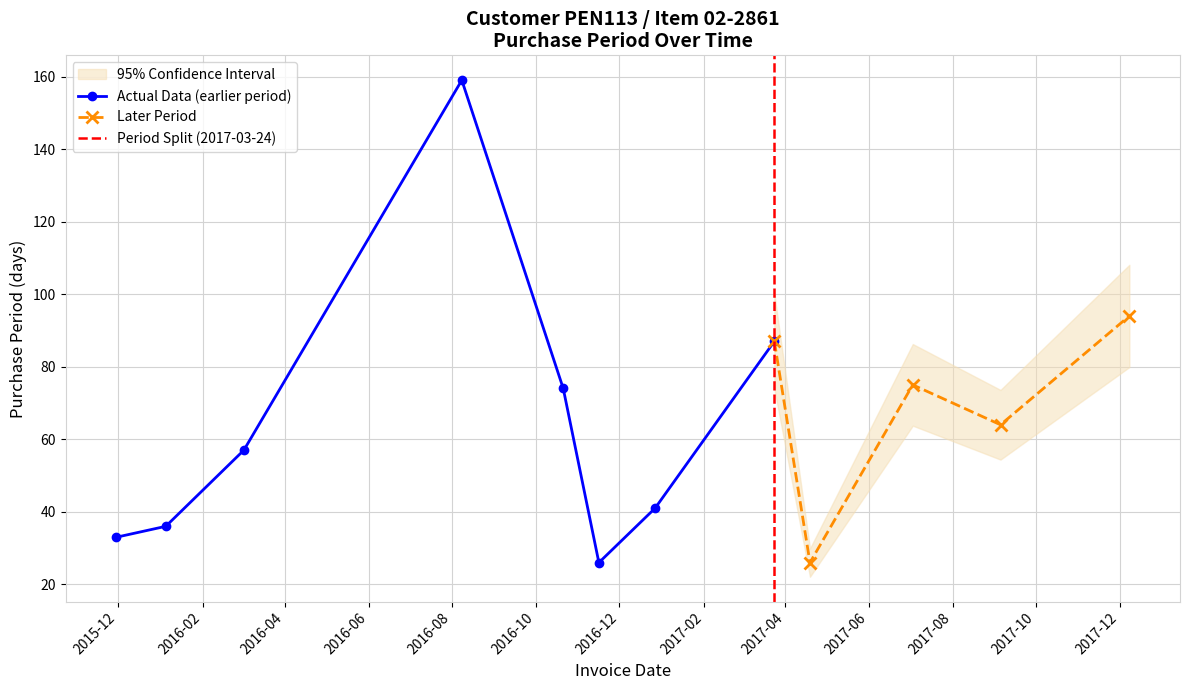

What is the minimum value shown in the chart?

26